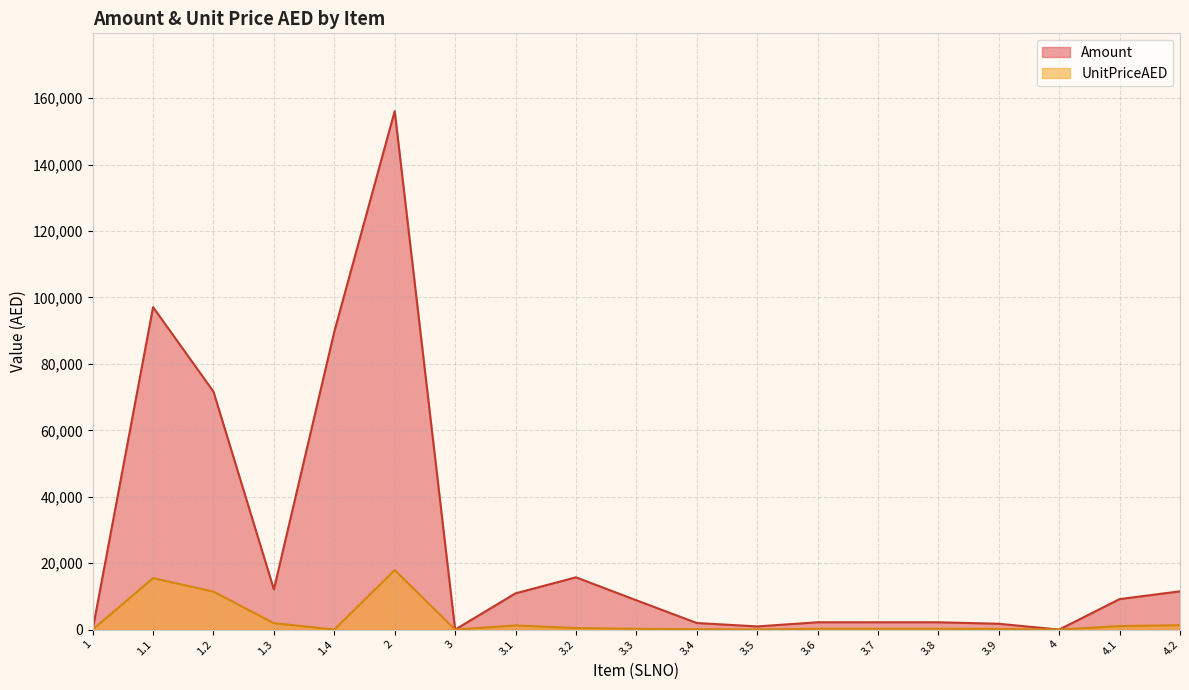

Reading left to right, what are all the values shown in this chart?

Amount: 1=0	1.1=97083	1.2=71645	1.3=12098	1.4=89700	2=156096	3=0	3.1=10912	3.2=15744	3.3=8832	3.4=1984	3.5=960	3.6=2208	3.7=2208	3.8=2208	3.9=1760	4=0	4.1=9184	4.2=11520
UnitPriceAED: 1=0	1.1=15489	1.2=11431	1.3=1930	1.4=10	2=17900	3=0	3.1=1250	3.2=449	3.3=250	3.4=112	3.5=52	3.6=250	3.7=250	3.8=250	3.9=200	4=0	4.1=1050	4.2=1320